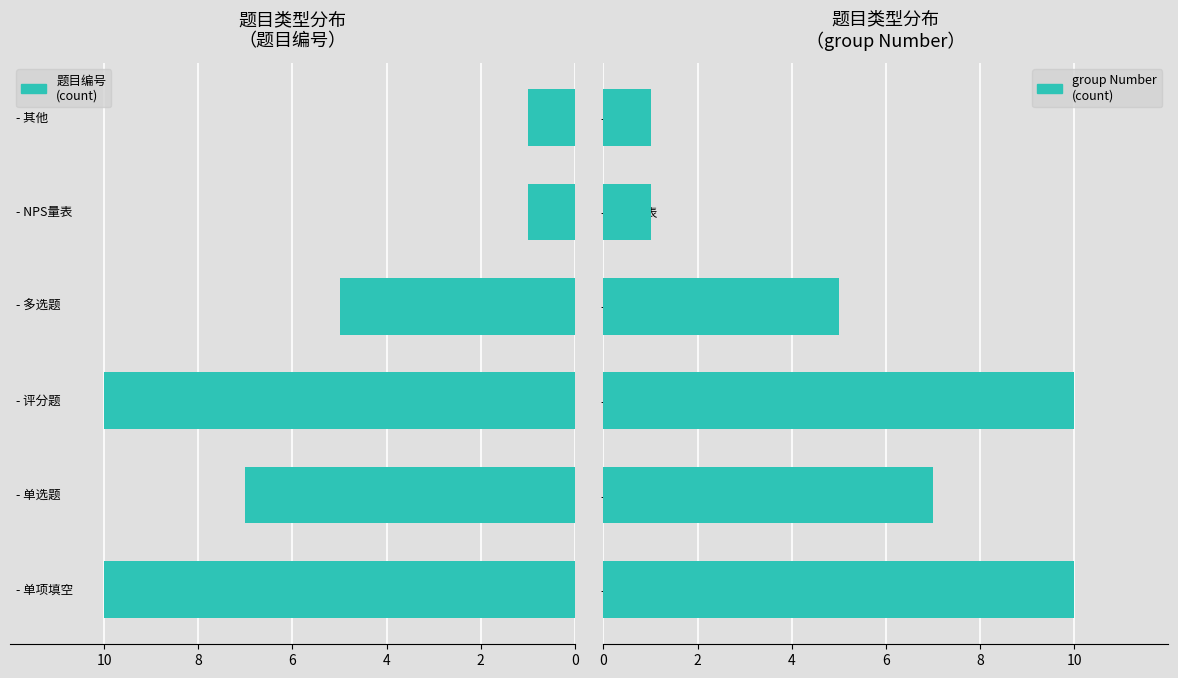

Between - 单选题 and - 评分题, which series saw the biggest shift?

题目编号
(count)